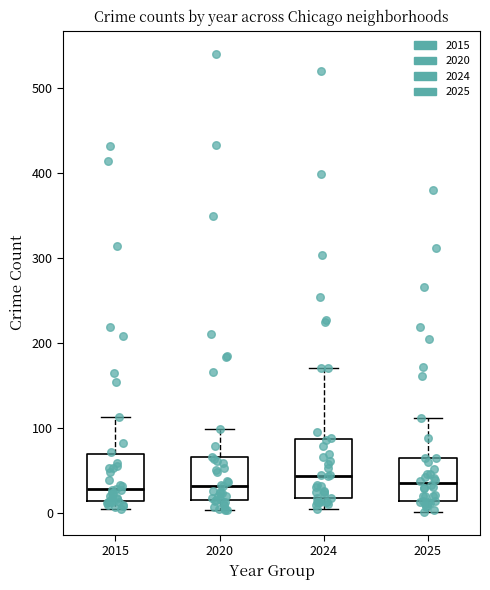

Reading left to right, transcribe this box plot: for each box, give where its median line is, the range the box spans, and where its two whiskers end, as read against the y-axis. The values are not printed on the chart, so give them approximately, as read against the axis.

2015: median 30, box 10 to 70, whiskers 0 to 110
2020: median 30, box 20 to 70, whiskers 0 to 100
2024: median 40, box 20 to 90, whiskers 0 to 170
2025: median 30, box 10 to 60, whiskers 0 to 110